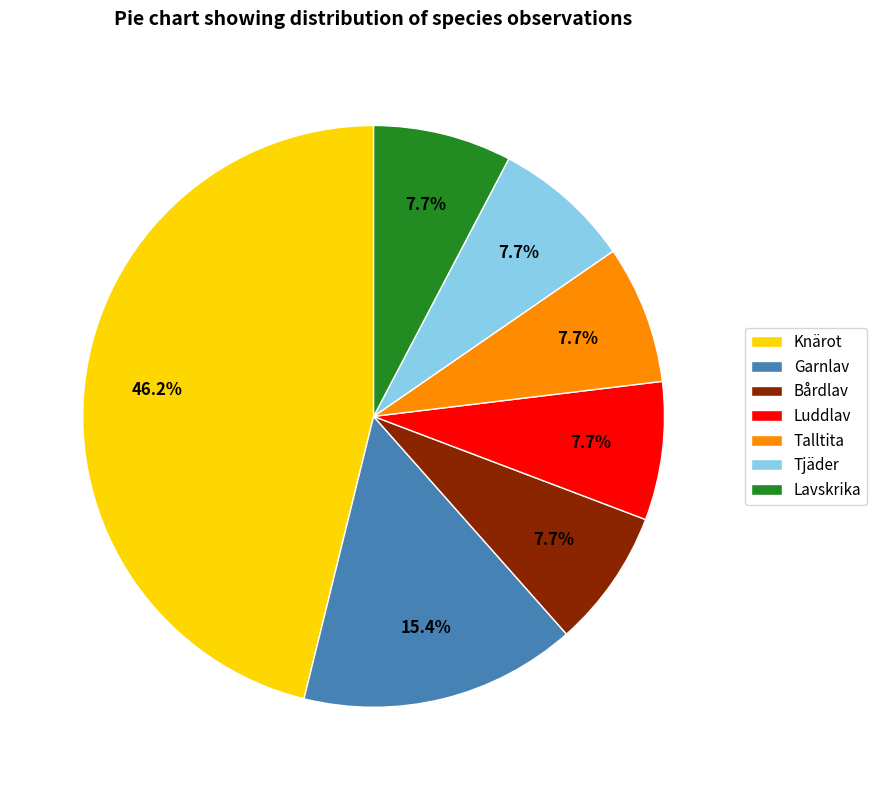

To the nearest percent, what portion does Knärot represent?

46%